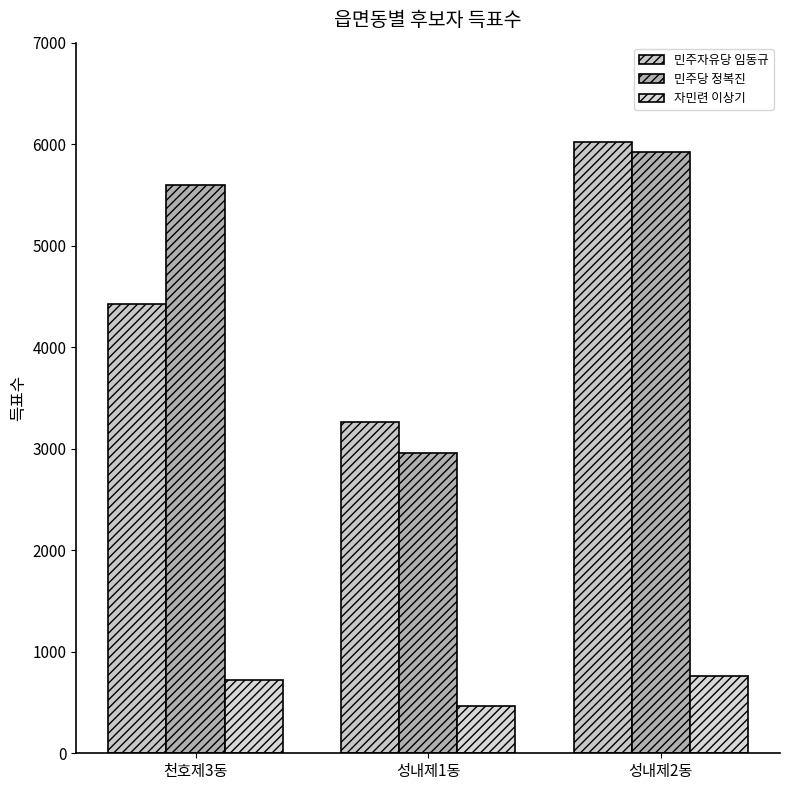

What is the label of the 3rd bar from the left?

성내제2동